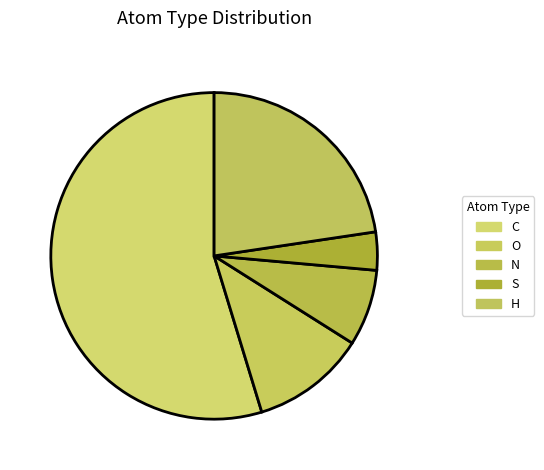

How much of the chart is everything except H?

77.4%